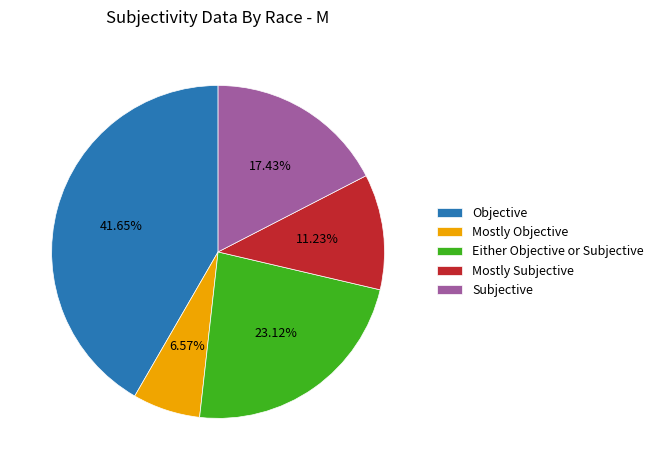

Which slice is the smallest?

Mostly Objective